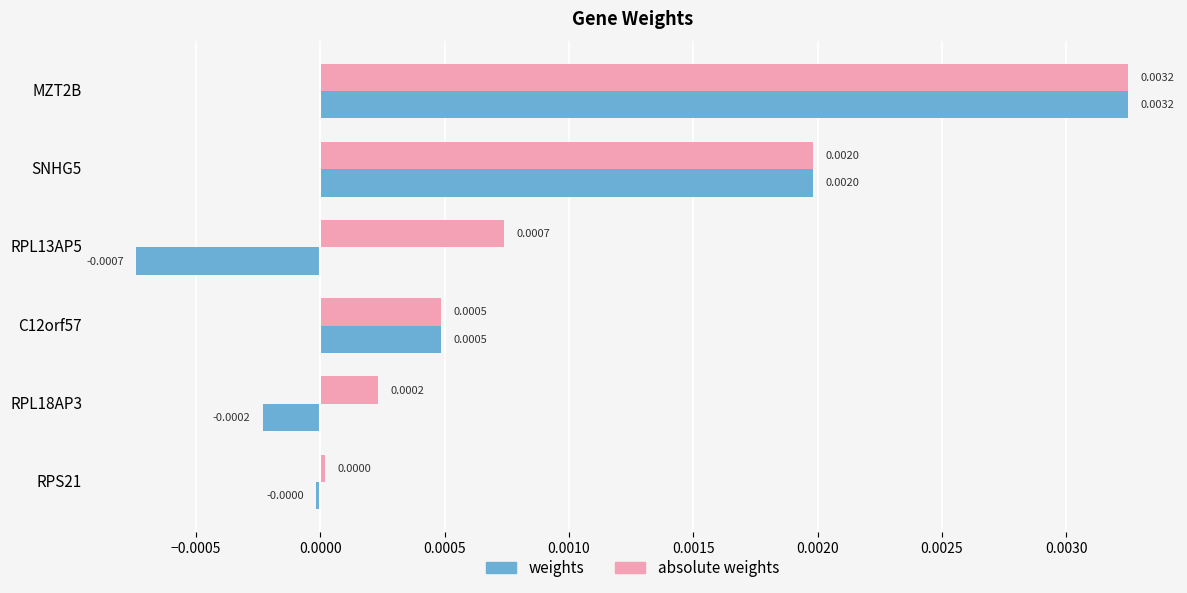

How many positive values does the weights series have?

3